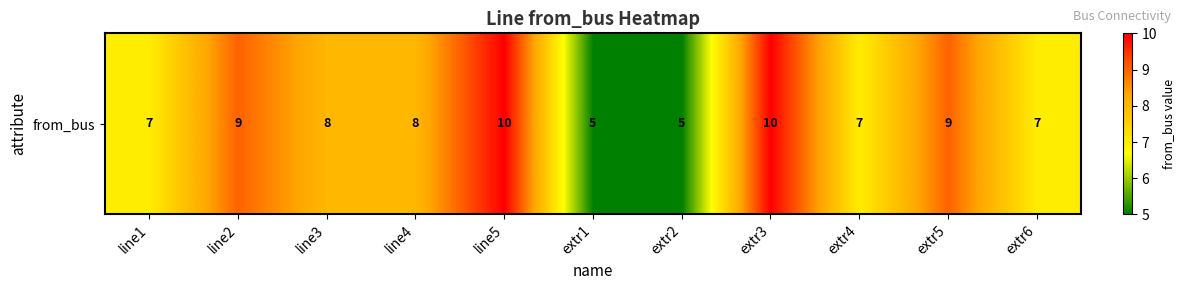

At which category does the chart reach its minimum across all series?

extr1